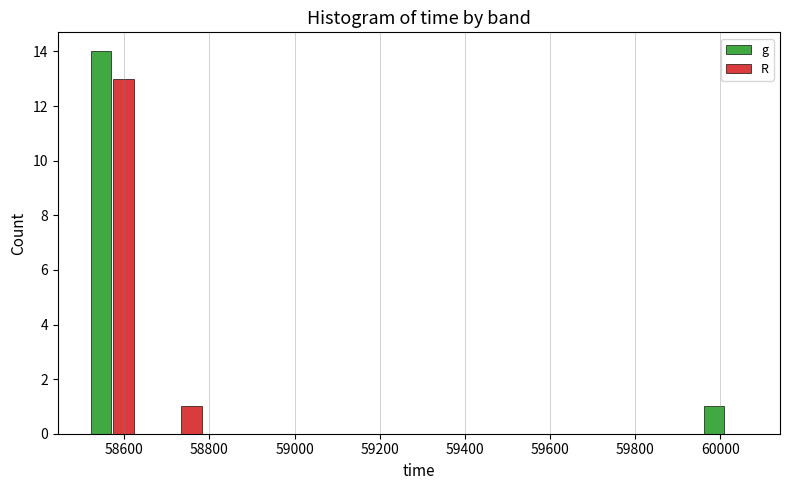

Reading left to right, transcribe this chart: for each range on the x-axis, give the height of each series' bar. Neither the bar edges nor the heights are printed on the chart, so give them approximately, as read against the axes.

58500 to 58660: g=14	R=13
58660 to 58820: g=0	R=1
58820 to 58980: g=0	R=0
58980 to 59140: g=0	R=0
59140 to 59300: g=0	R=0
59300 to 59460: g=0	R=0
59460 to 59620: g=0	R=0
59620 to 59780: g=0	R=0
59780 to 59940: g=0	R=0
59940 to 60100: g=1	R=0